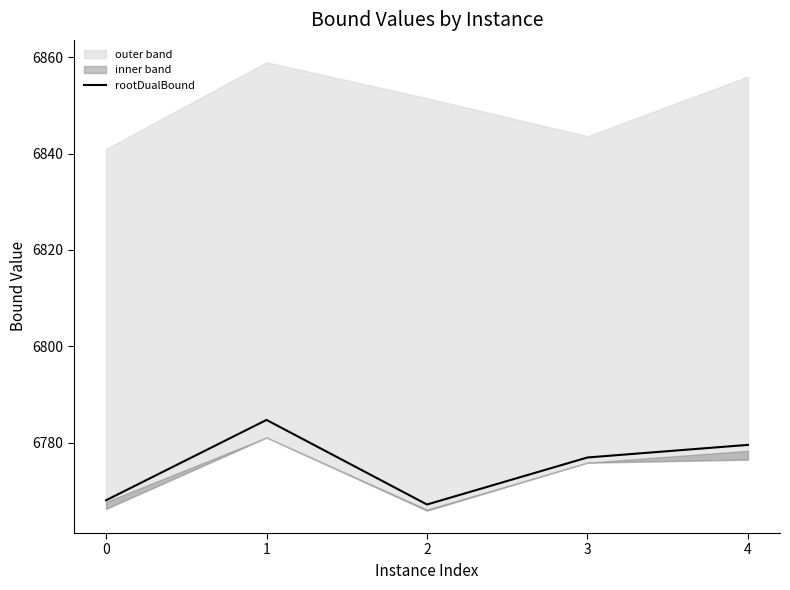

List the labels in order of value, smallest first.

2, 0, 3, 4, 1